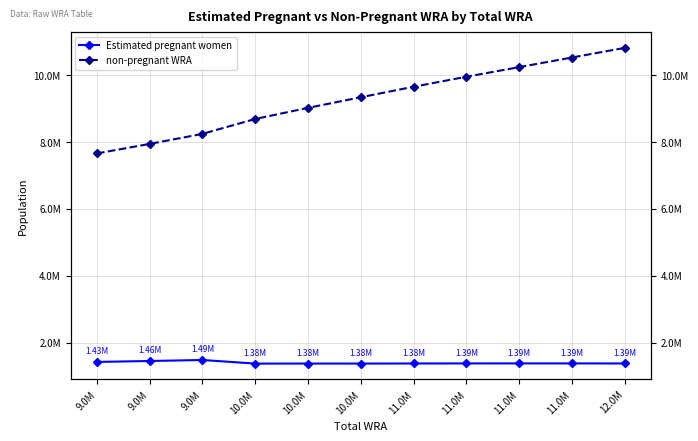

How many lines are shown in the chart?

2